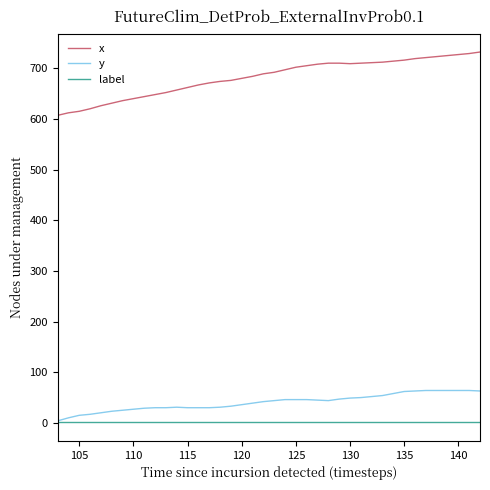

Which series has the largest total across all categories?

x